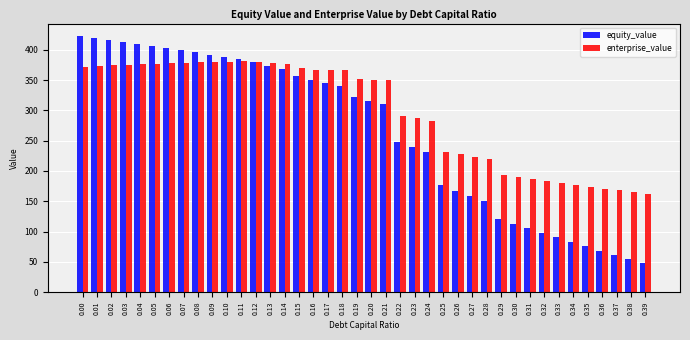

Which series has the widest spread of values?

equity_value